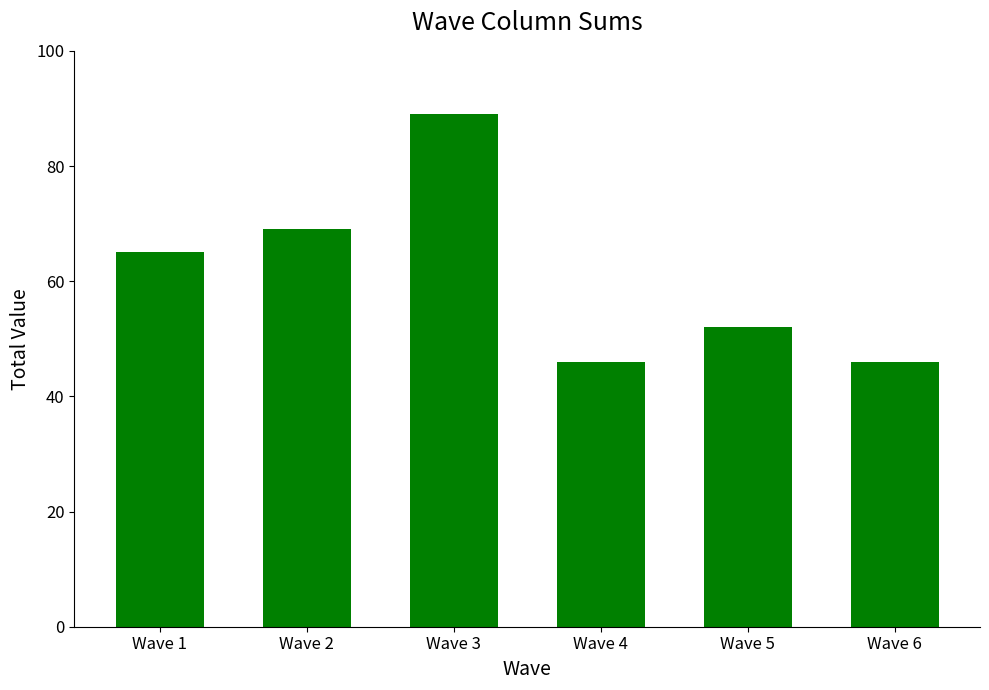

True or false: the data shows 46 at Wave 6.

True